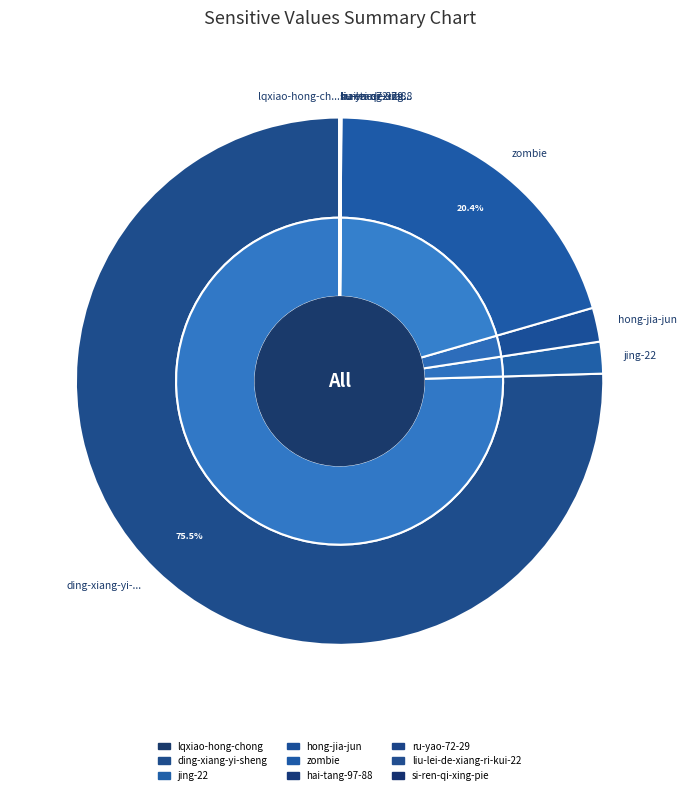

Which slice represents more than half of the pie?

ding-xiang-yi-sheng